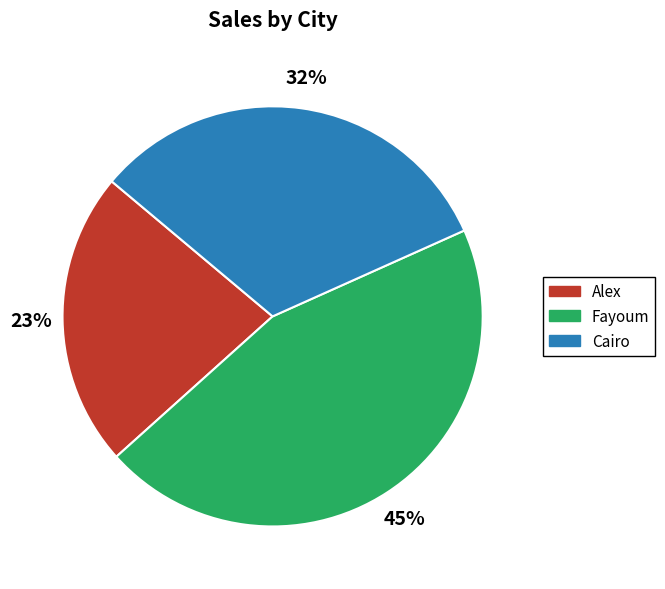

Which has a higher value, Fayoum or Alex?

Fayoum